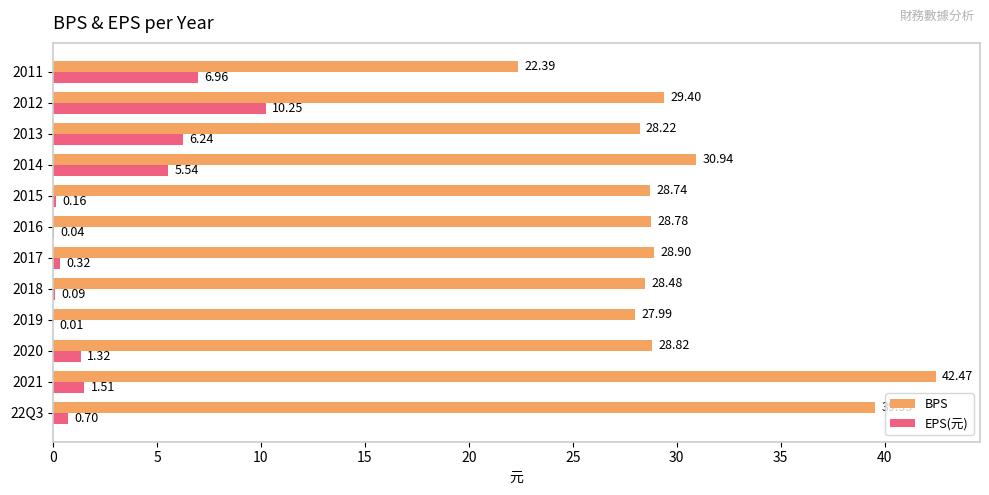

What is the sum of all EPS(元) values?

33.1